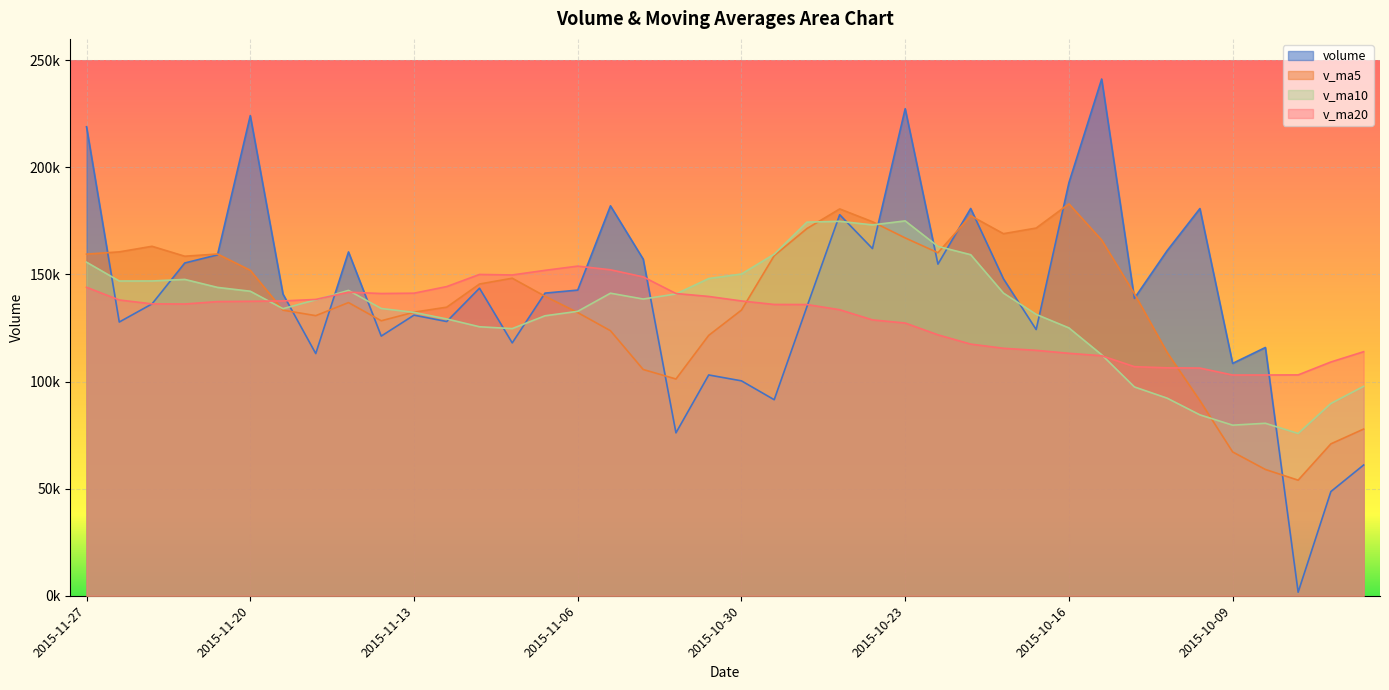

True or false: v_ma5 and v_ma10 cross at least once.

True